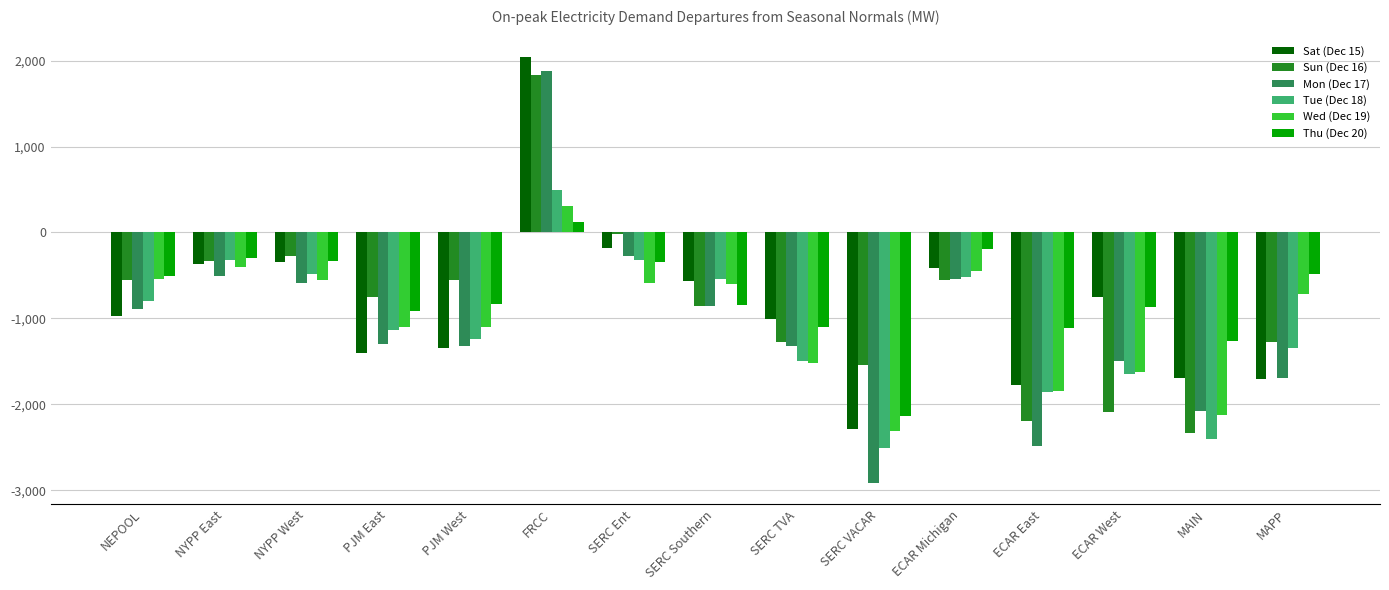

What is the minimum value shown in the chart?

-2914.3